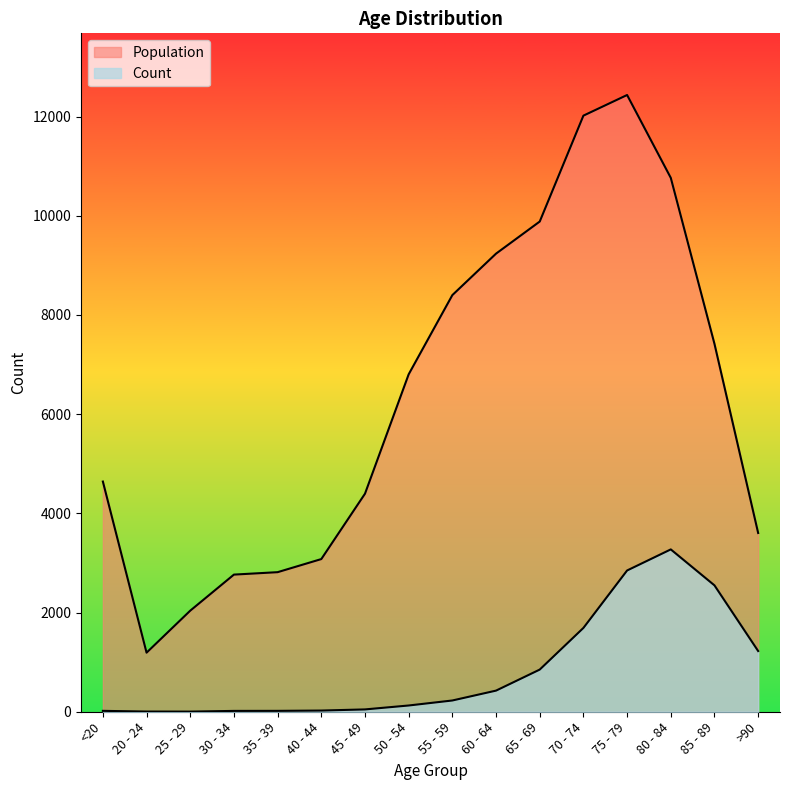

Which series has the widest spread of values?

Population